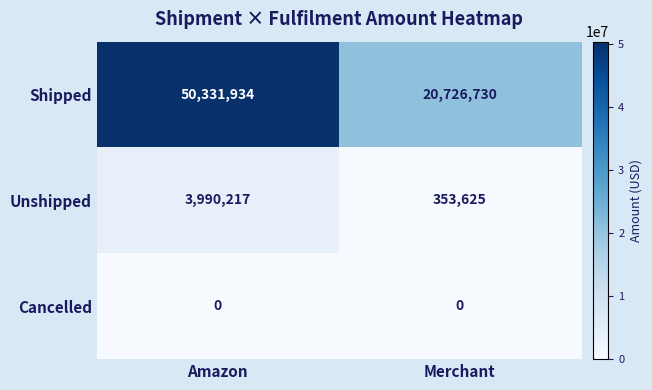

What is the approximate value of Unshipped at Merchant, to the nearest 100?

353600